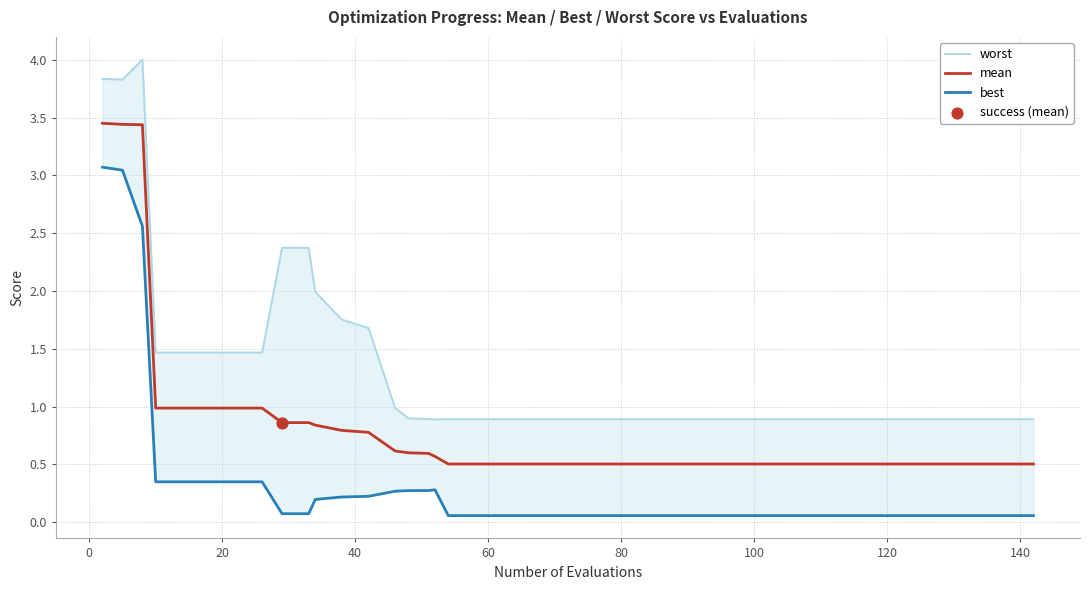

Which series contains the lowest Y value?

best